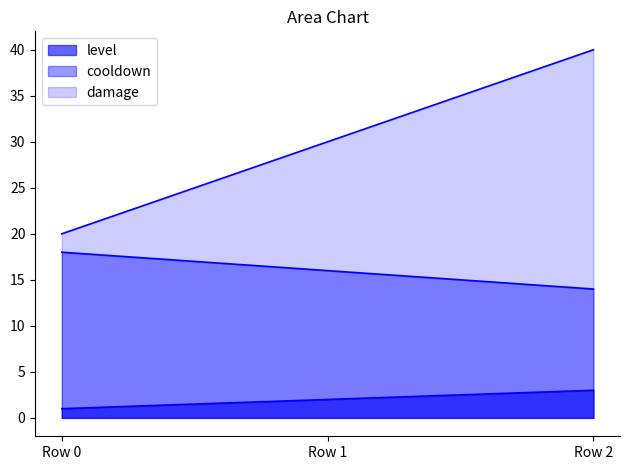

How many cooldown values are between 14 and 18?

3